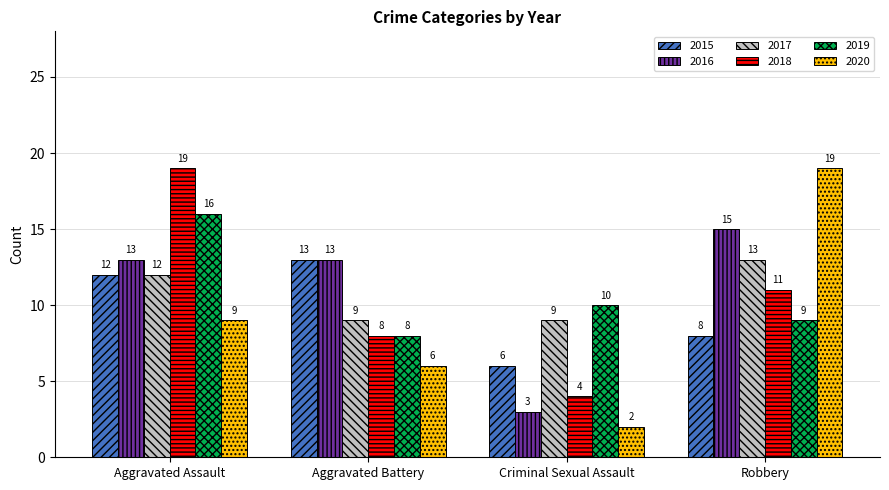

What is the approximate value of 2015 at Aggravated Assault?

12